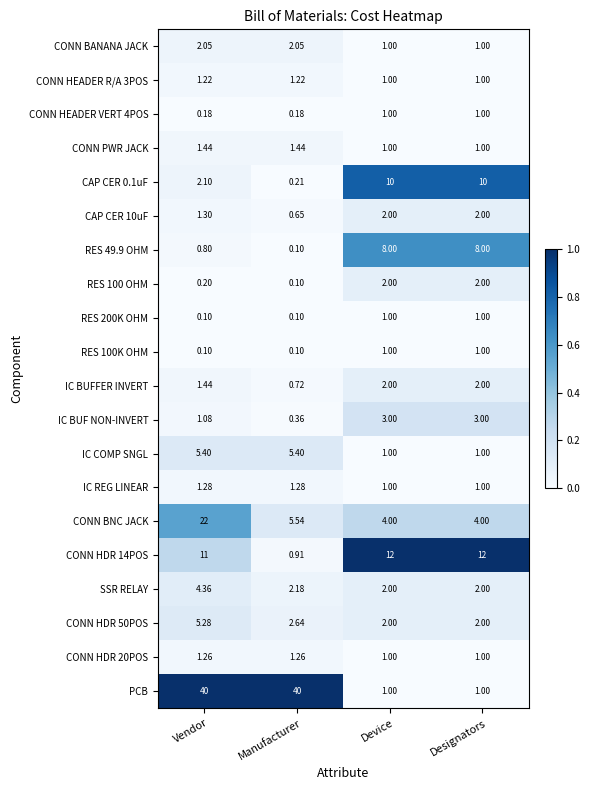

At which label is CAP CER 10uF closest to 1?

Vendor